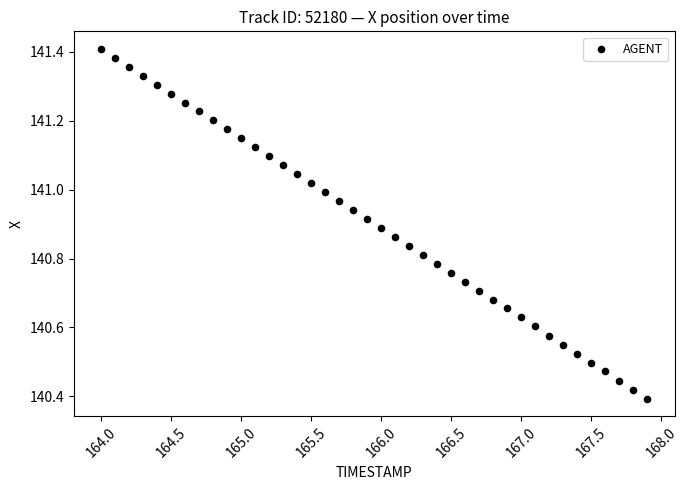

What is the range of X values (max minus min)?

3.9